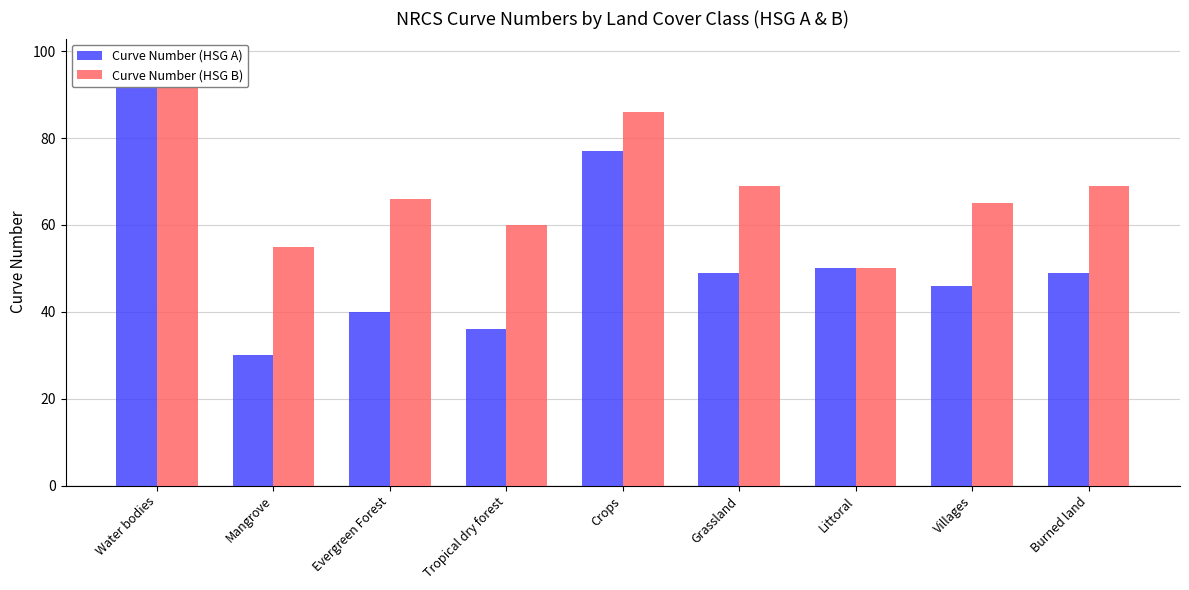

What is the difference between the maximum and minimum values in the Curve Number (HSG A) series?

68